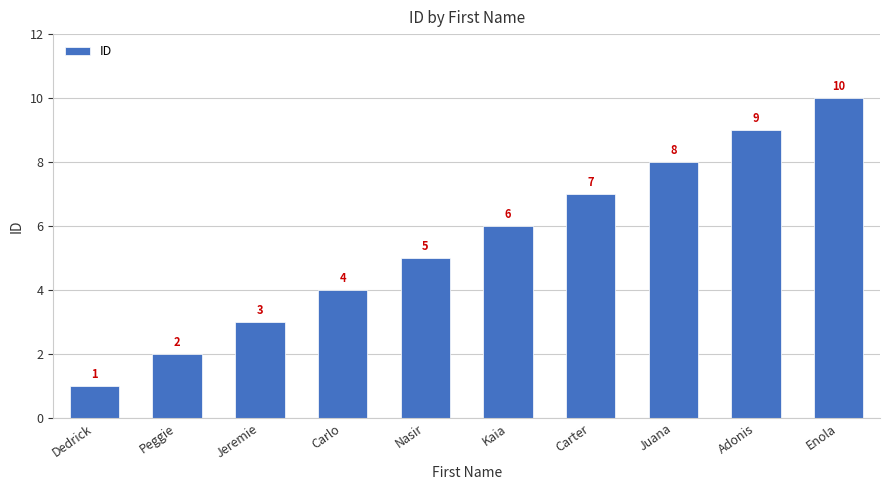

How many values are between 3 and 8?

6